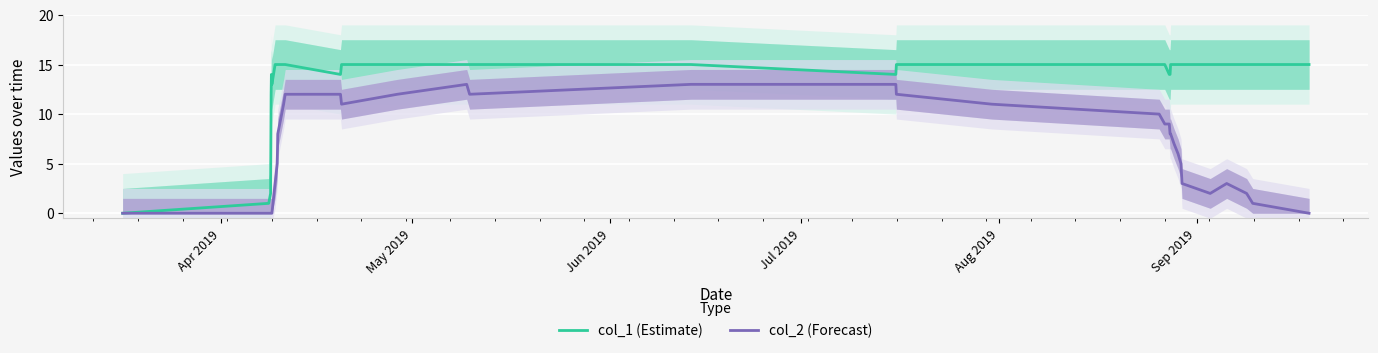

Reading left to right, transcribe all the data shown in this chart.

col_1 (Estimate): 0	1	2	7	12	14	13	15	15	15	15	15	15	14	15	15	15	15	15	14	15	15	15	15	14	14	15	15	15	15	15	15	15	15	15	15
col_2 (Forecast): 0	0	0	0	0	0	0	3	4	5	8	11	12	12	11	12	13	12	13	13	12	11	10	9	9	8	8	7	6	5	3	2	3	2	1	0